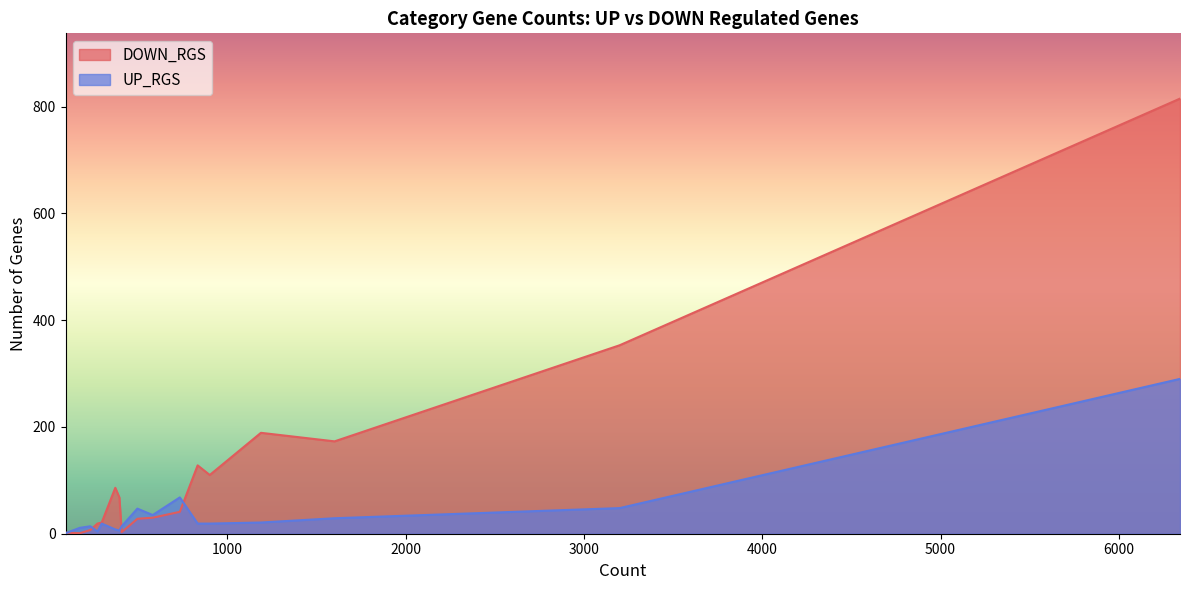

Rank the series by their average value, from lowest to highest.

UP_RGS, DOWN_RGS